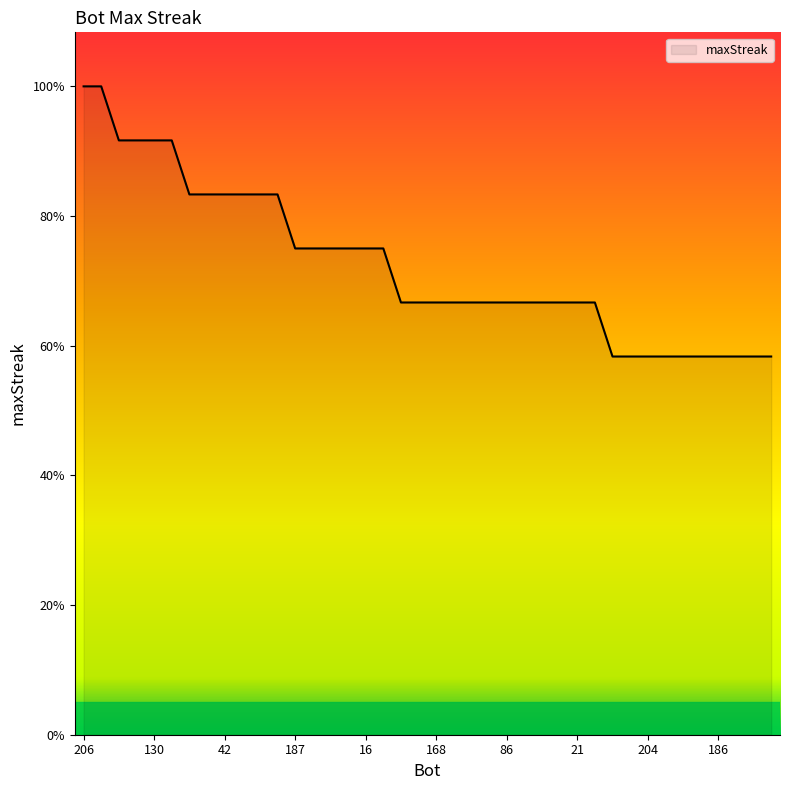

Reading left to right, what are all the values shown in this chart?

206=24	68=24	146=22	140=22	130=22	83=22	133=20	129=20	42=20	30=20	2=20	0=20	187=18	185=18	158=18	134=18	16=18	6=18	203=16	202=16	168=16	156=16	122=16	102=16	86=16	76=16	74=16	39=16	21=16	9=16	209=14	205=14	204=14	192=14	190=14	188=14	186=14	184=14	174=14	170=14